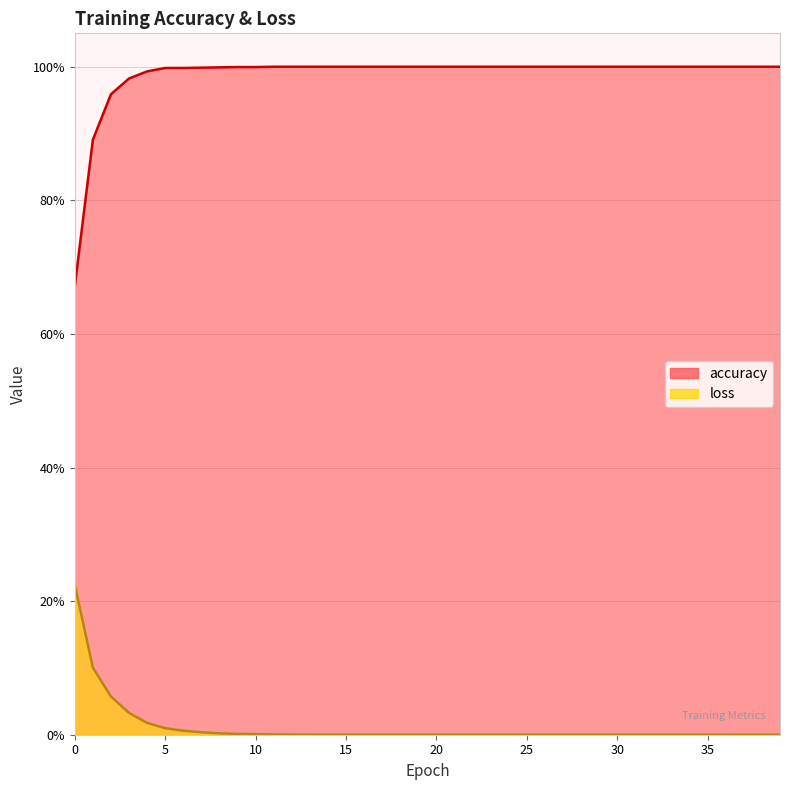

Rank the categories by loss value from lowest to highest.

39, 38, 37, 36, 35, 34, 33, 32, 31, 30, 29, 28, 27, 26, 25, 24, 23, 22, 21, 20, 19, 18, 17, 16, 15, 14, 13, 12, 11, 10, 9, 8, 7, 6, 5, 4, 3, 2, 1, 0